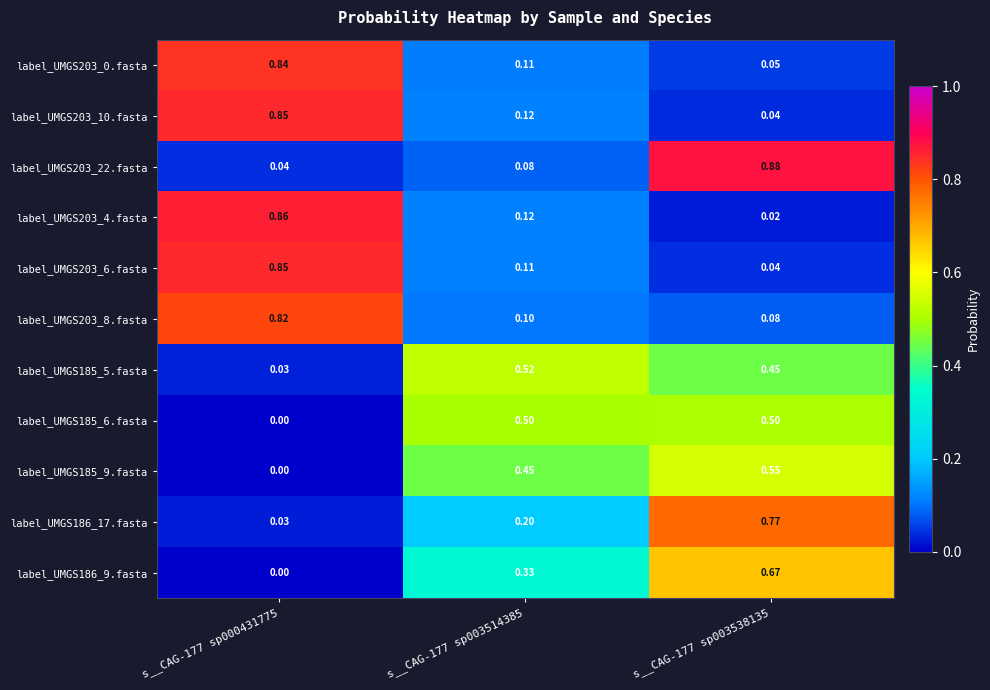

Is the value of label_UMGS186_17.fasta at s__CAG-177 sp000431775 greater than the value of label_UMGS203_8.fasta at s__CAG-177 sp003538135?

No